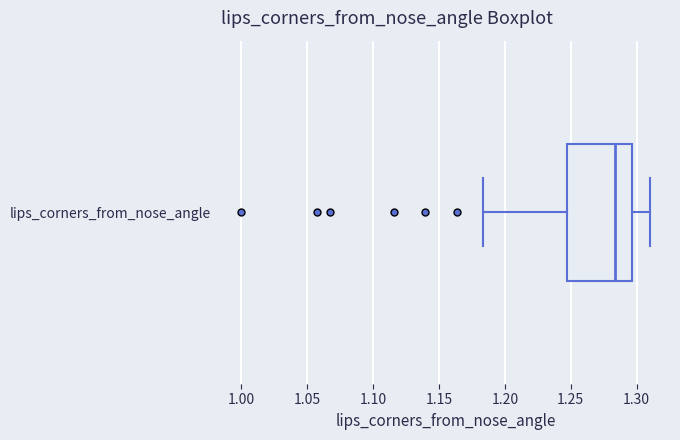

Where does the median line of the box for lips_corners_from_nose_angle sit on the x-axis? The values are not printed on the chart, so give them approximately, as read against the axis.

1.285